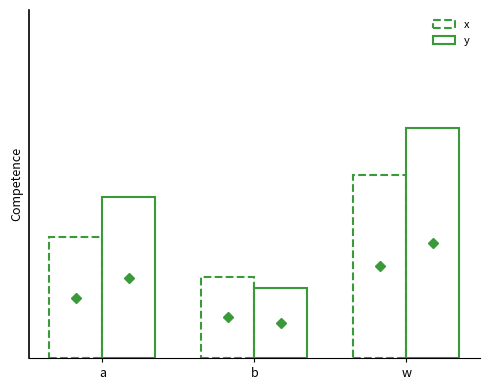

Does the chart contain stacked bars?

No